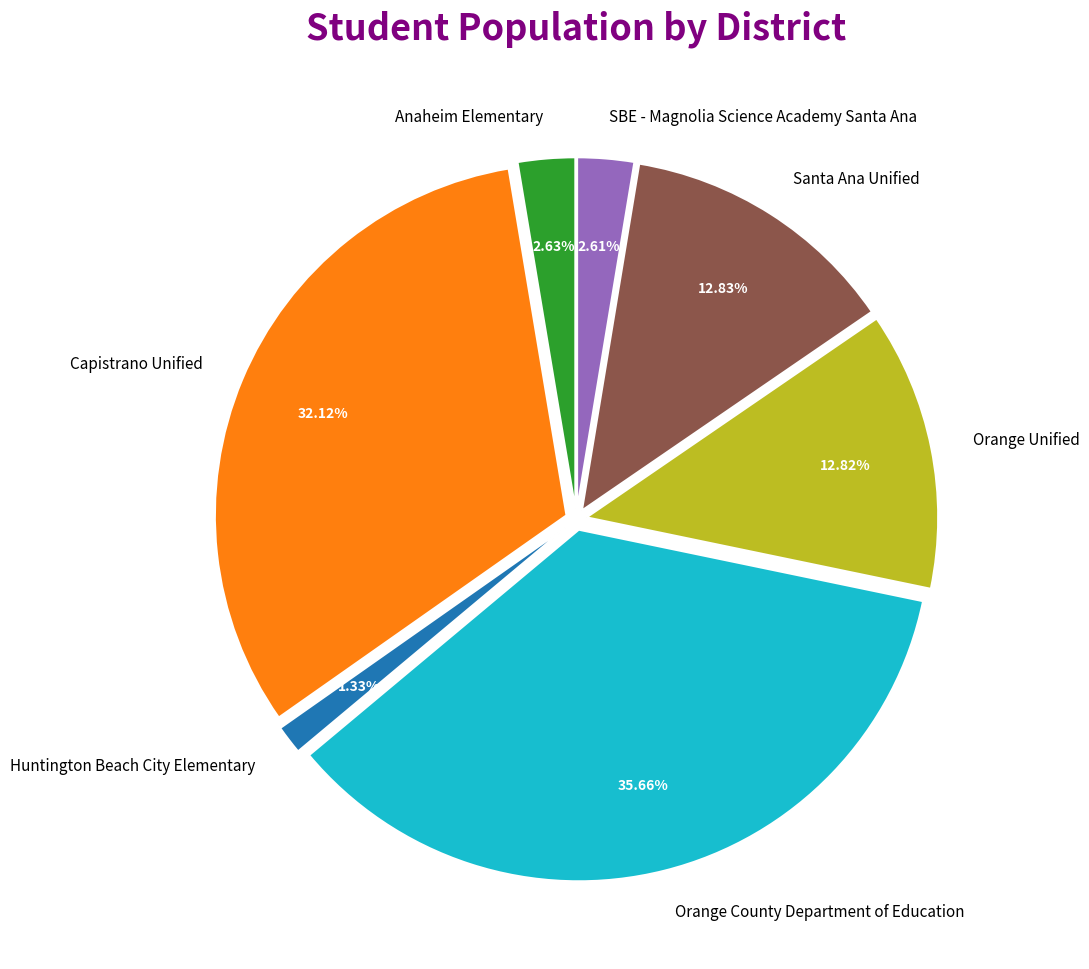

To the nearest percent, what percentage of the pie is Capistrano Unified?

32%